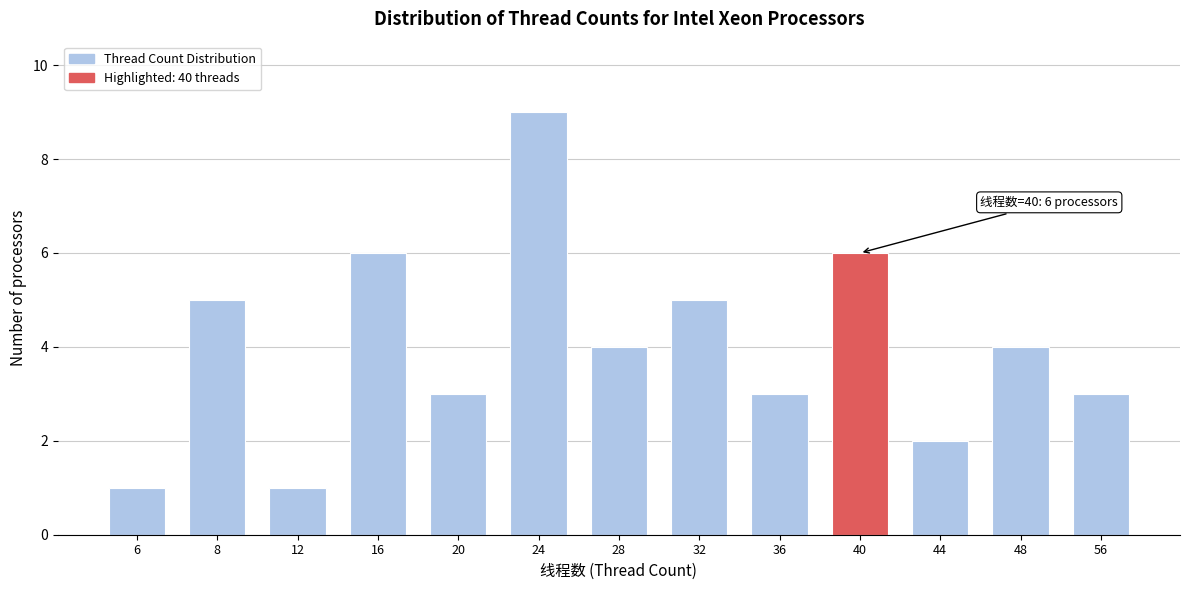

Reading left to right, extract all data points from this chart.

6=1	8=5	12=1	16=6	20=3	24=9	28=4	32=5	36=3	40=6	44=2	48=4	56=3